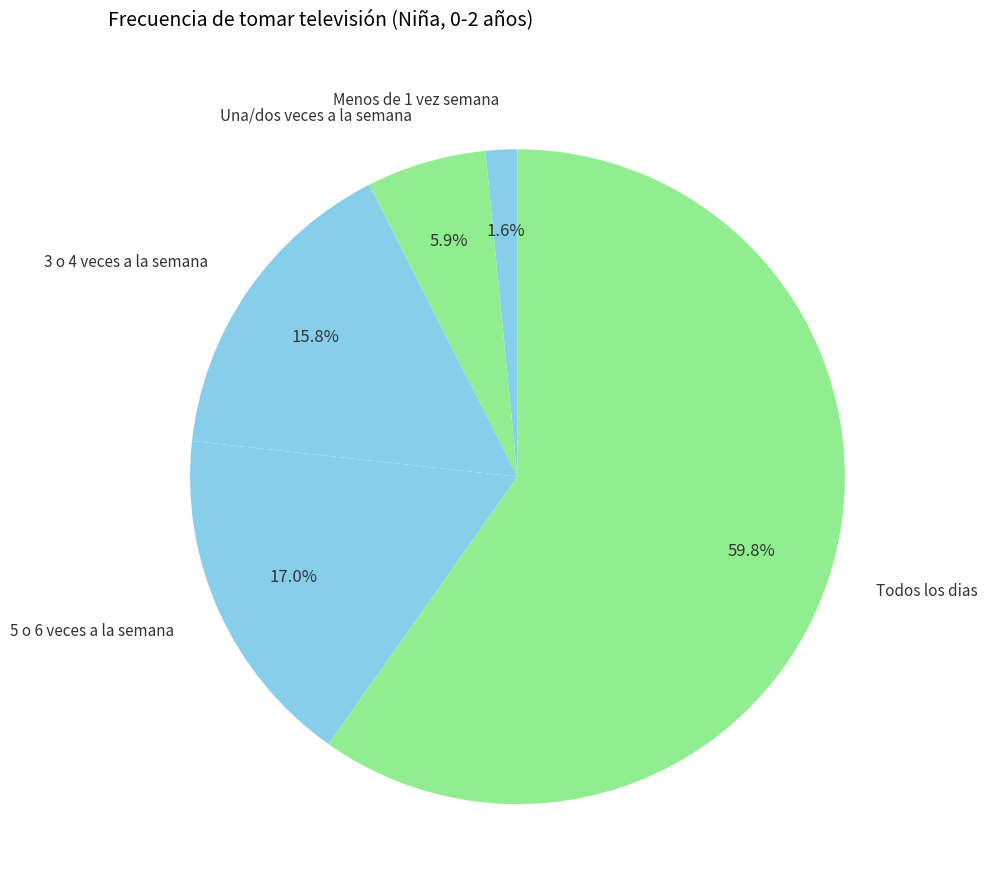

Do Menos de 1 vez semana and Todos los dias together represent more than half of the pie?

Yes